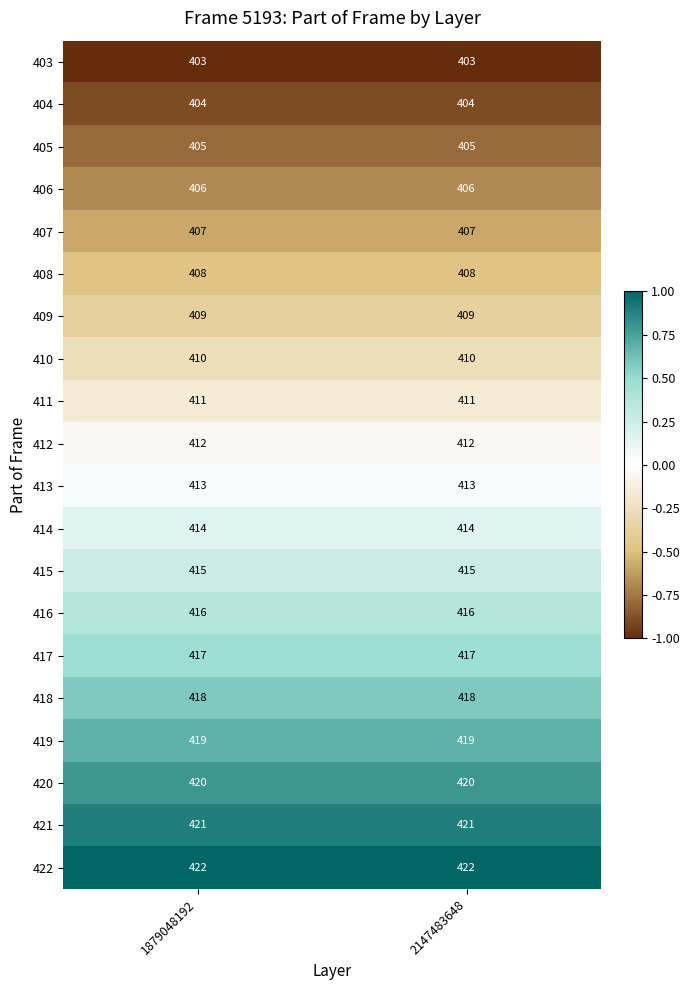

Count the number of categories in the chart.

2